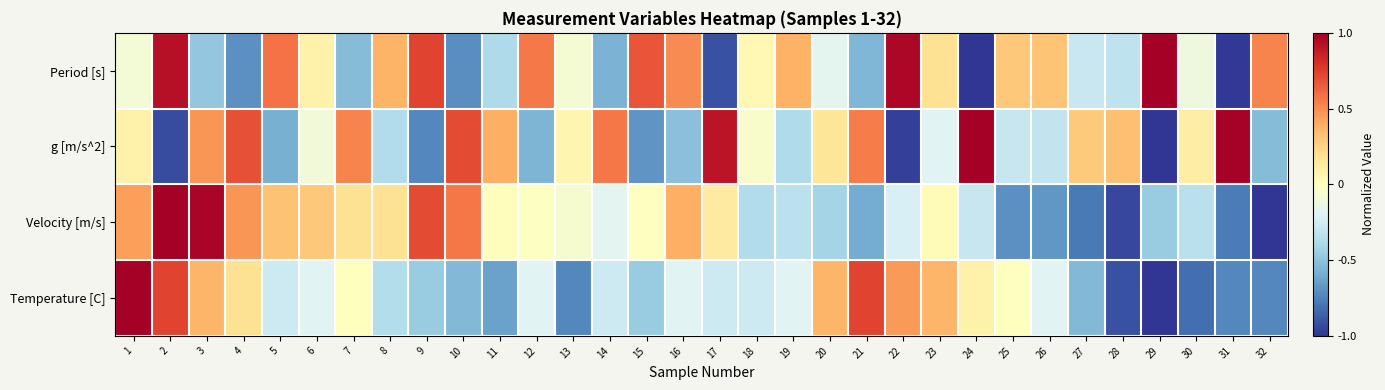

Reading right to left, transcribe all the data shown in this chart.

Period [s]: 32=0.5	31=-1.0	30=-0.1	29=1.0	28=-0.3	27=-0.3	26=0.3	25=0.3	24=-1.0	23=0.2	22=1.0	21=-0.6	20=-0.2	19=0.4	18=0.0	17=-0.9	16=0.5	15=0.7	14=-0.6	13=-0.1	12=0.6	11=-0.4	10=-0.7	9=0.7	8=0.4	7=-0.5	6=0.1	5=0.6	4=-0.7	3=-0.5	2=0.9	1=-0.1
g [m/s^2]: 32=-0.5	31=1.0	30=0.1	29=-1.0	28=0.3	27=0.3	26=-0.3	25=-0.3	24=1.0	23=-0.2	22=-1.0	21=0.5	20=0.2	19=-0.4	18=-0.0	17=0.9	16=-0.5	15=-0.7	14=0.6	13=0.1	12=-0.6	11=0.4	10=0.7	9=-0.7	8=-0.4	7=0.5	6=-0.1	5=-0.6	4=0.7	3=0.5	2=-0.9	1=0.1
Velocity [m/s]: 32=-1.0	31=-0.8	30=-0.3	29=-0.5	28=-0.9	27=-0.8	26=-0.7	25=-0.7	24=-0.3	23=0.0	22=-0.2	21=-0.6	20=-0.4	19=-0.3	18=-0.4	17=0.1	16=0.4	15=-0.0	14=-0.2	13=-0.1	12=-0.0	11=0.0	10=0.6	9=0.7	8=0.2	7=0.2	6=0.3	5=0.3	4=0.5	3=1.0	2=1.0	1=0.4
Temperature [C]: 32=-0.7	31=-0.7	30=-0.8	29=-1.0	28=-0.9	27=-0.5	26=-0.2	25=0.0	24=0.1	23=0.4	22=0.5	21=0.7	20=0.4	19=-0.2	18=-0.3	17=-0.3	16=-0.2	15=-0.5	14=-0.3	13=-0.7	12=-0.2	11=-0.6	10=-0.5	9=-0.5	8=-0.4	7=0.0	6=-0.2	5=-0.3	4=0.2	3=0.4	2=0.7	1=1.0